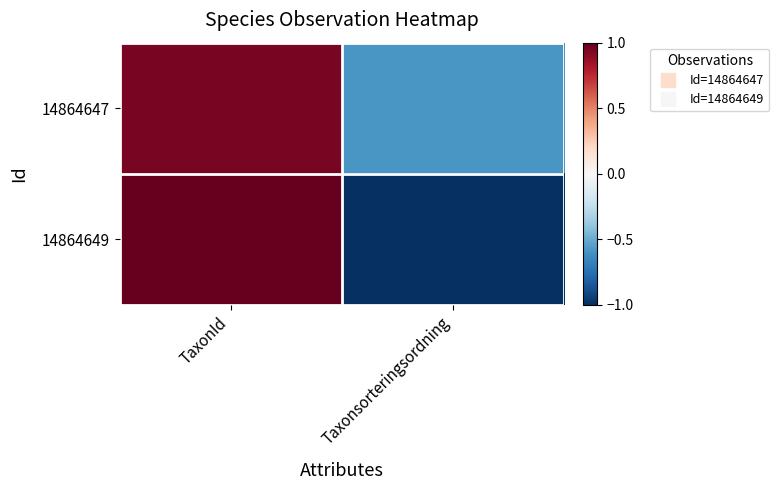

At which category does the chart reach its minimum across all series?

Taxonsorteringsordning